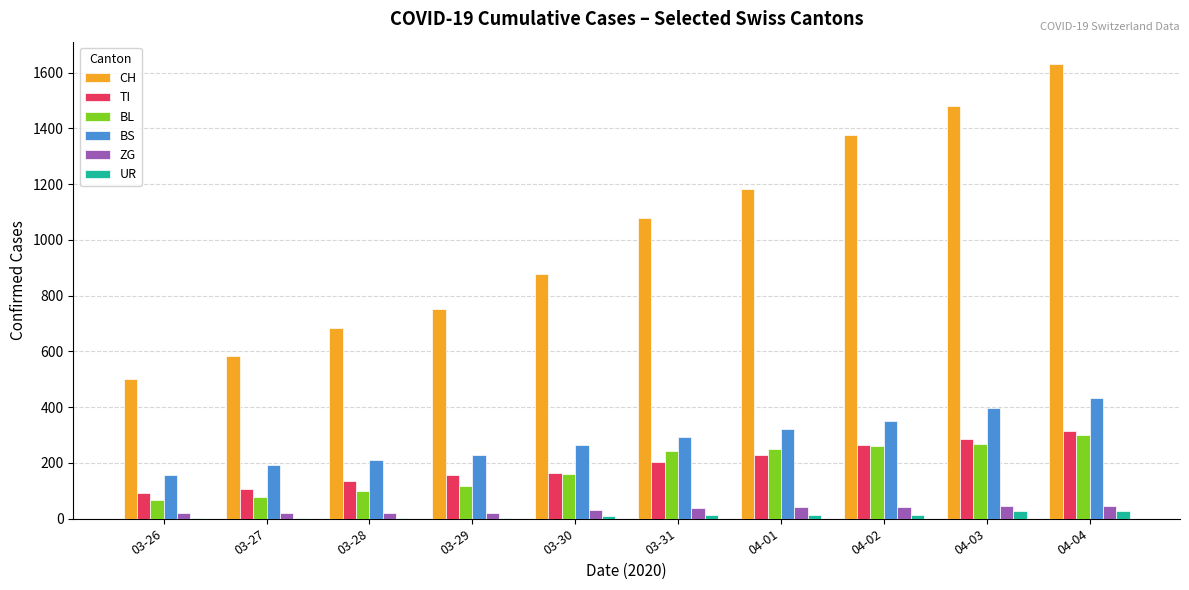

What is the sum of all TI values?

1949